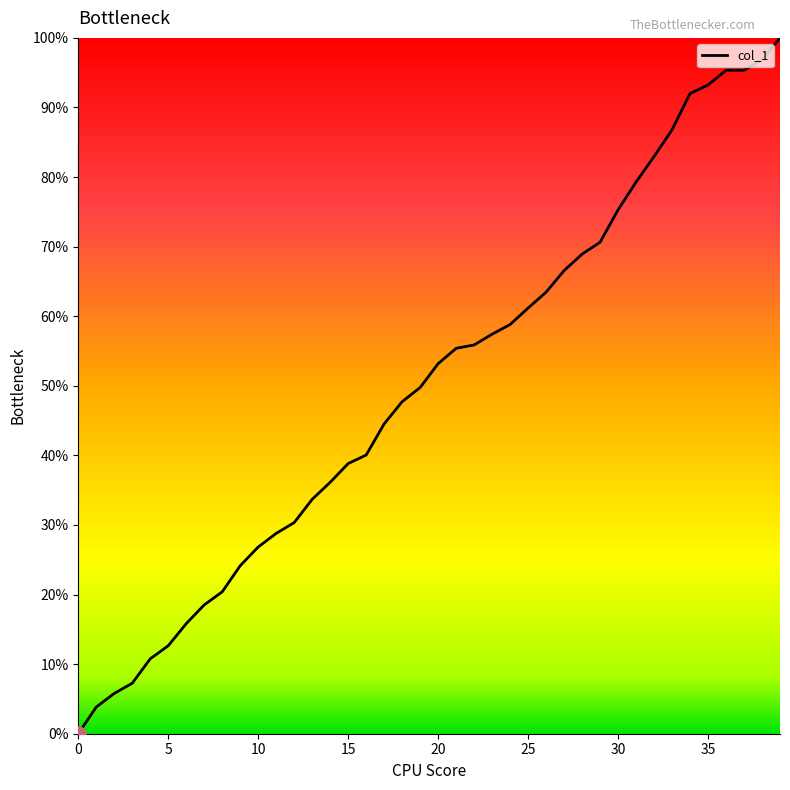

What is the difference between the maximum and minimum values?

100.0